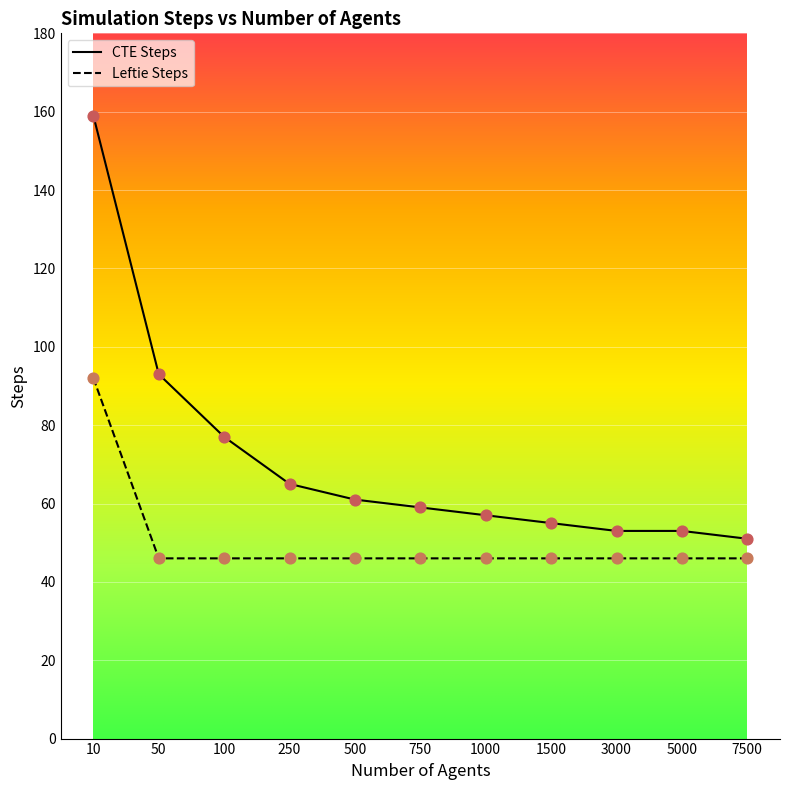

Which series has the largest total across all categories?

CTE Steps